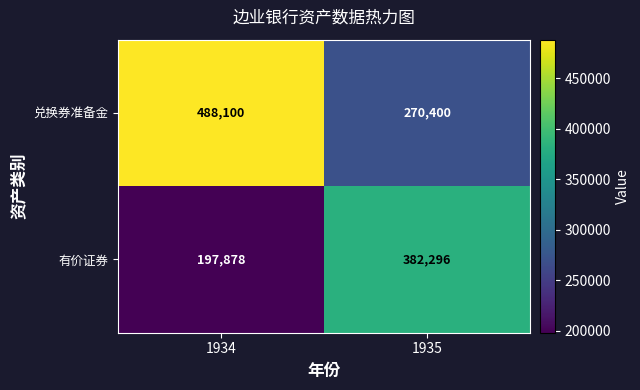

What is the average value of the 兑换券准备金 series?

379250